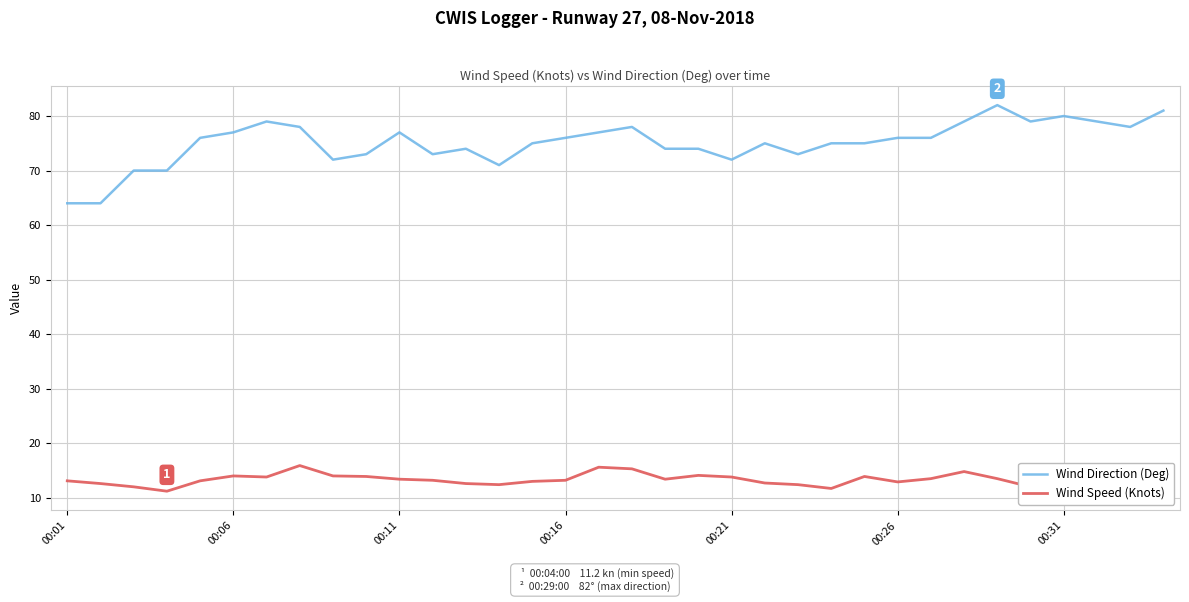

Which series has the largest range (max minus min)?

Wind Direction (Deg)